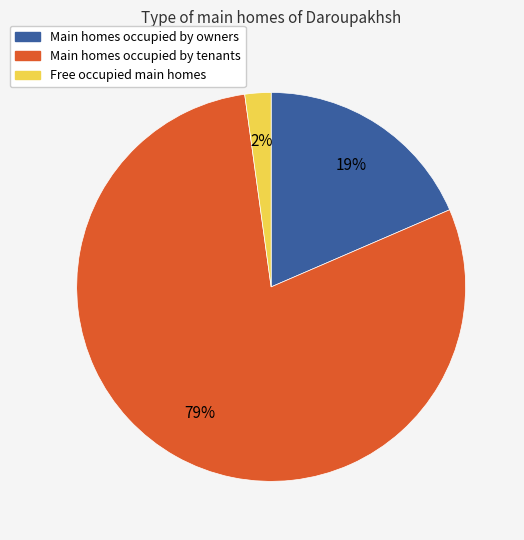

How many segments does this pie chart have?

3